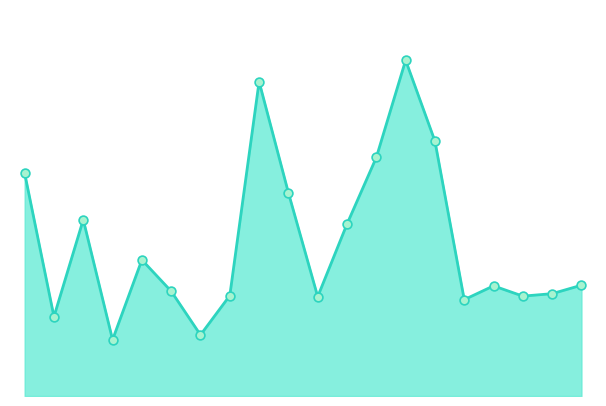

Does the chart have visible grid lines?

No